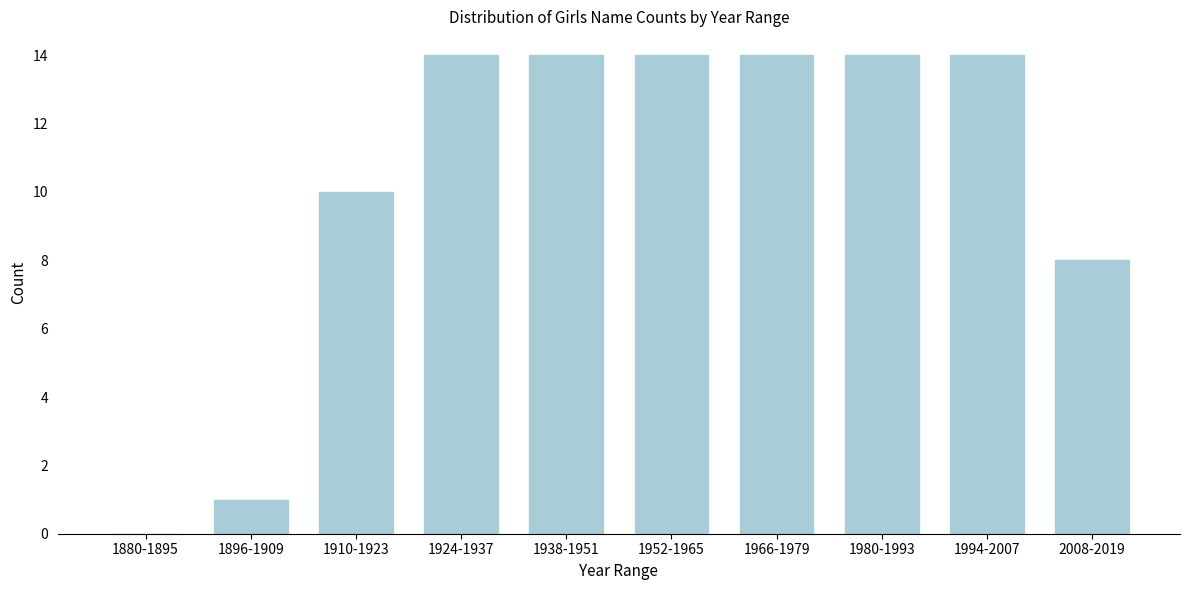

Reading right to left, what are all the values shown in this chart?

2008-2019=8	1994-2007=14	1980-1993=14	1966-1979=14	1952-1965=14	1938-1951=14	1924-1937=14	1910-1923=10	1896-1909=1	1880-1895=0